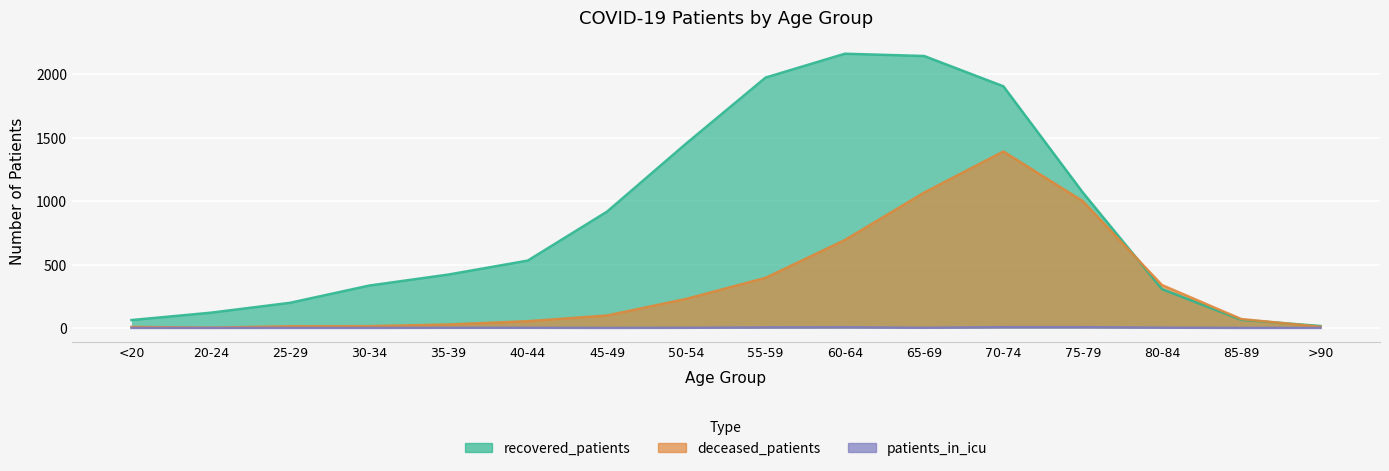

Reading right to left, transcribe all the data shown in this chart.

recovered_patients: >90=15	85-89=64	80-84=306	75-79=1069	70-74=1905	65-69=2144	60-64=2162	55-59=1974	50-54=1455	45-49=917	40-44=531	35-39=421	30-34=334	25-29=198	20-24=120	<20=62
deceased_patients: >90=9	85-89=70	80-84=338	75-79=1000	70-74=1391	65-69=1067	60-64=693	55-59=395	50-54=229	45-49=98	40-44=53	35-39=27	30-34=14	25-29=13	20-24=2	<20=8
patients_in_icu: >90=0	85-89=0	80-84=2	75-79=6	70-74=6	65-69=1	60-64=5	55-59=4	50-54=1	45-49=0	40-44=1	35-39=1	30-34=0	25-29=0	20-24=0	<20=0